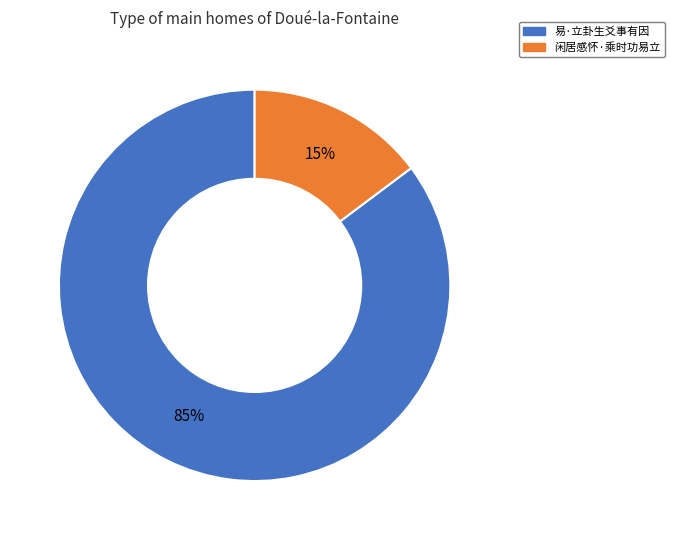

Count the number of slices in the pie.

2